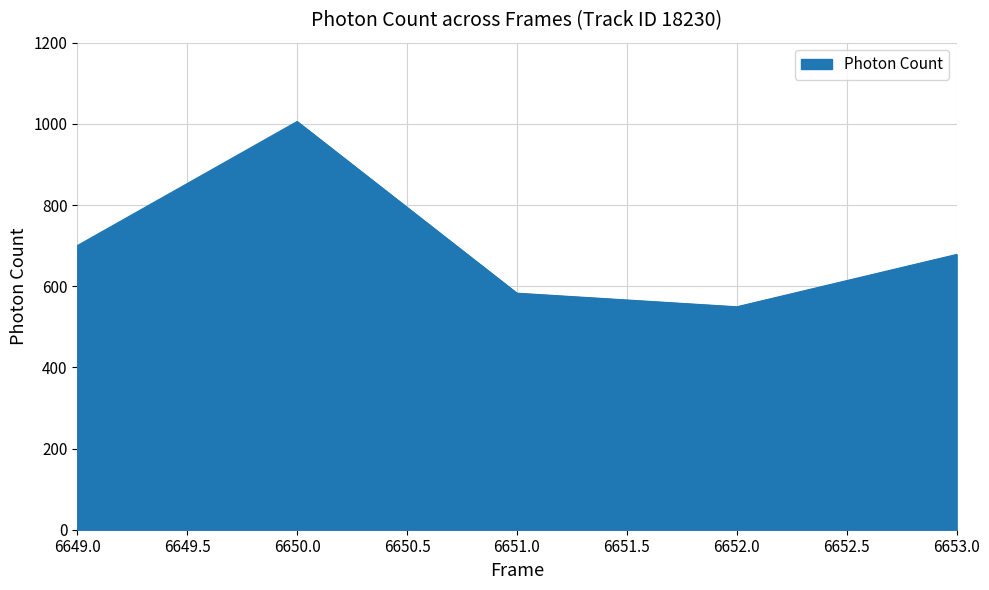

Reading right to left, what are all the values shown in this chart?

678.2	549.3	582.8	1005.8	699.9